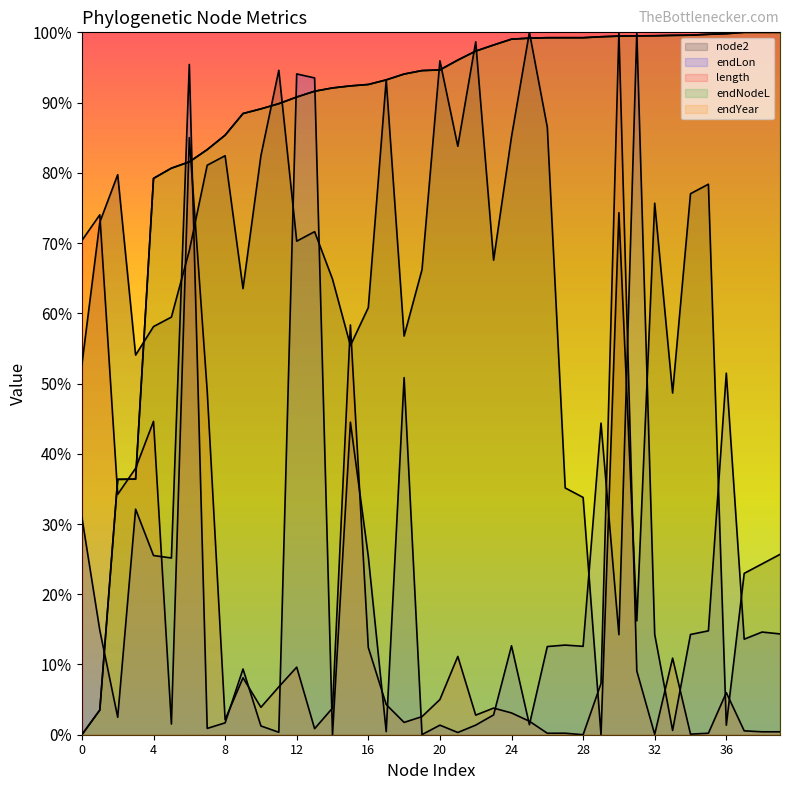

Which series has the largest range (max minus min)?

node2